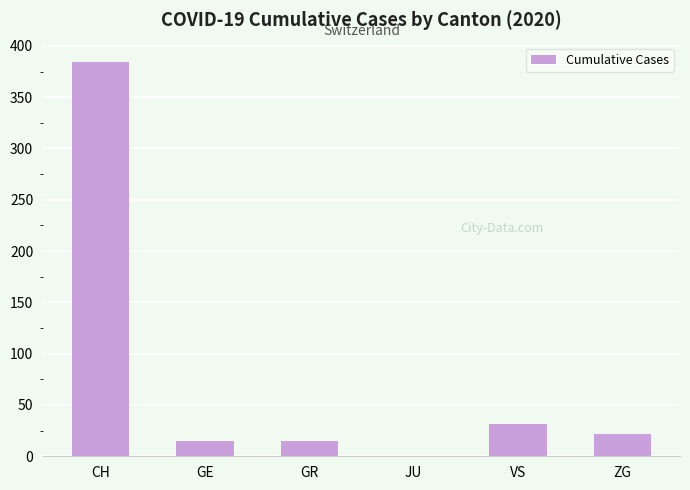

Between GR and VS, which is larger?

VS